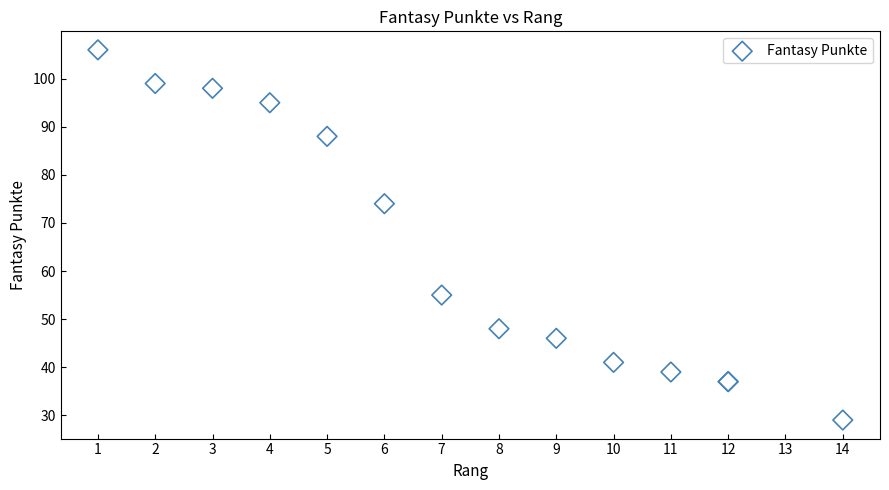

What Y value in the scatter plot is closest to 67?

74